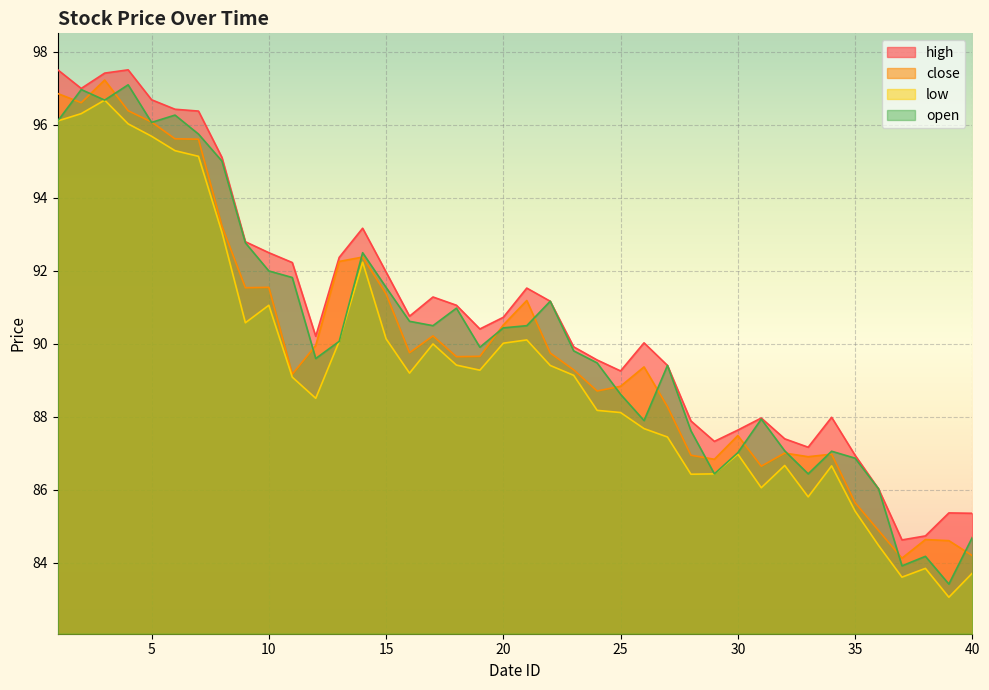

At which category does open reach its first local peak?

2